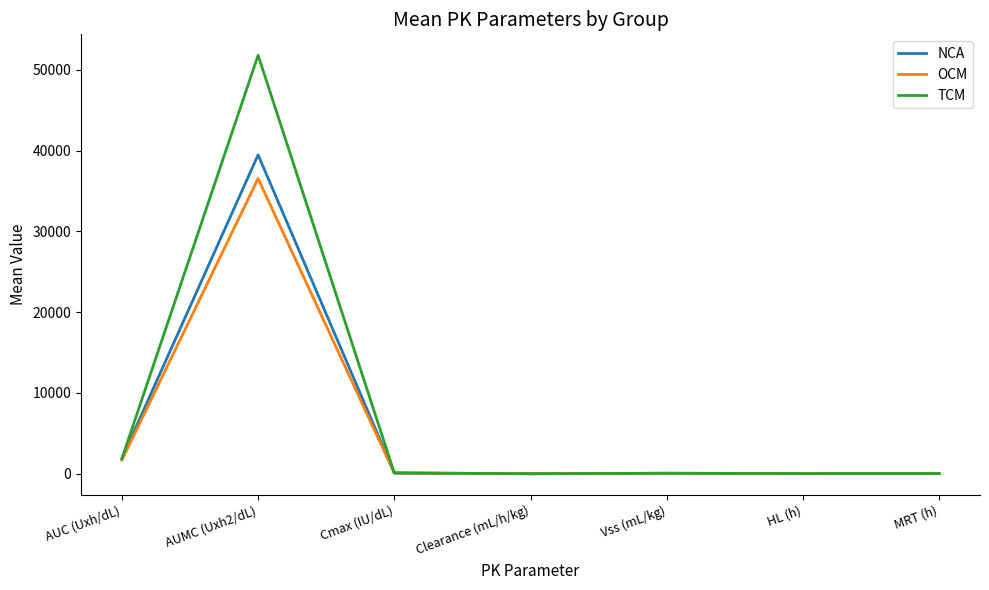

Which category has the highest value in the NCA series?

AUMC (Uxh2/dL)